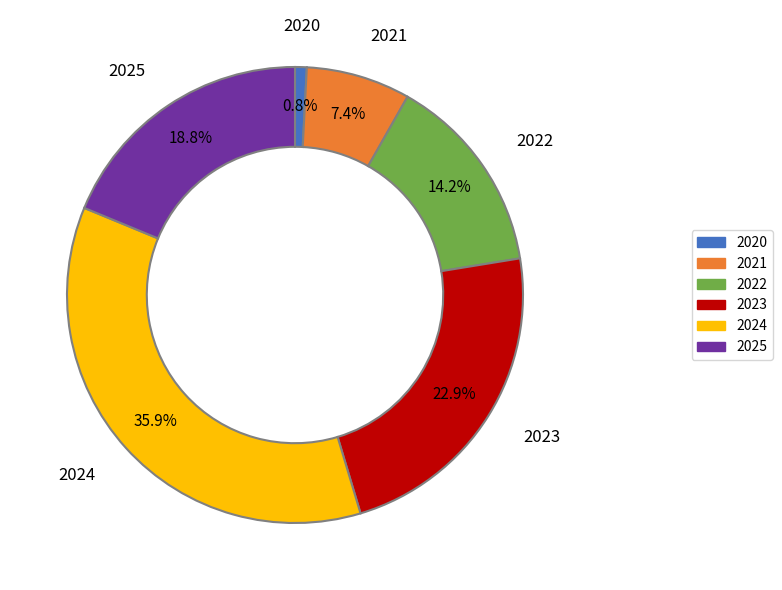

Which has a higher value, 2022 or 2020?

2022